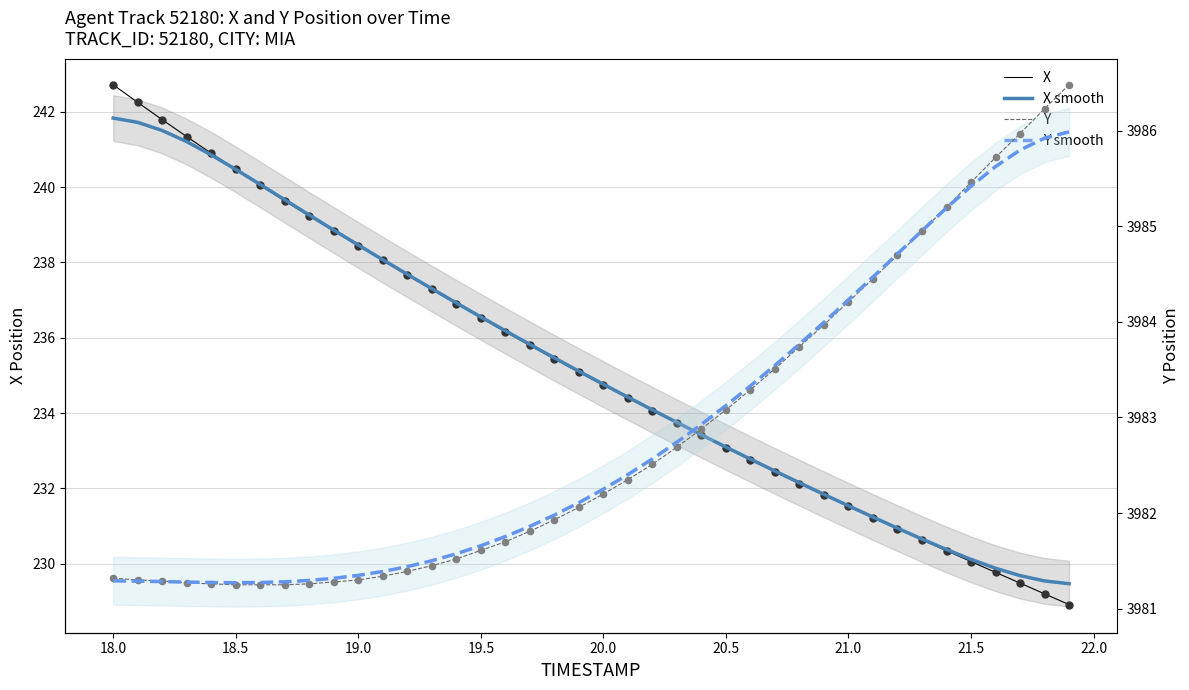

Which series reaches the minimum Y coordinate?

X